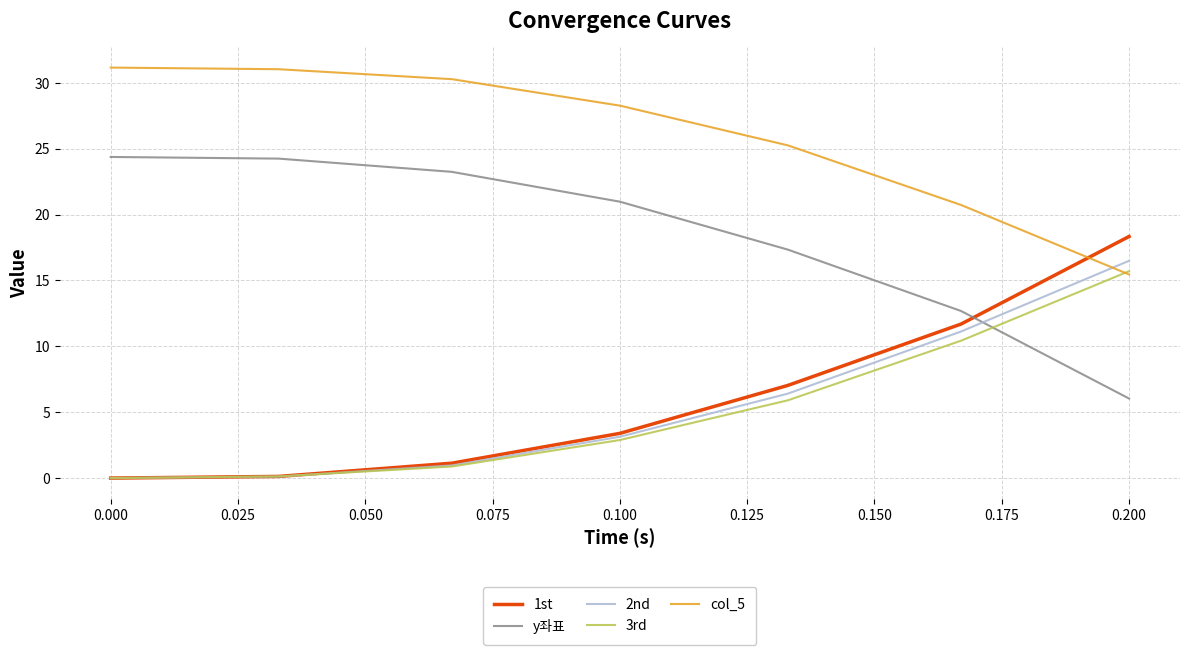

What is the difference between the second highest and minimum values in the y좌표 series?

18.2